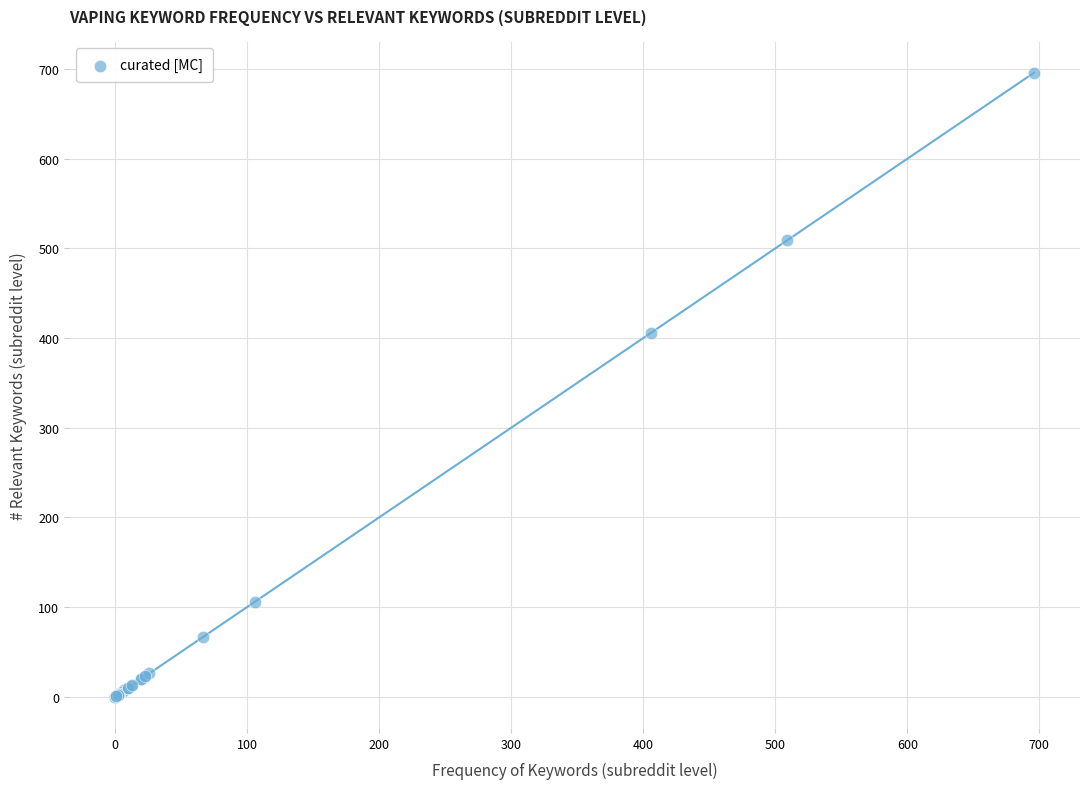

What Y value in the scatter plot is closest to 348?

406